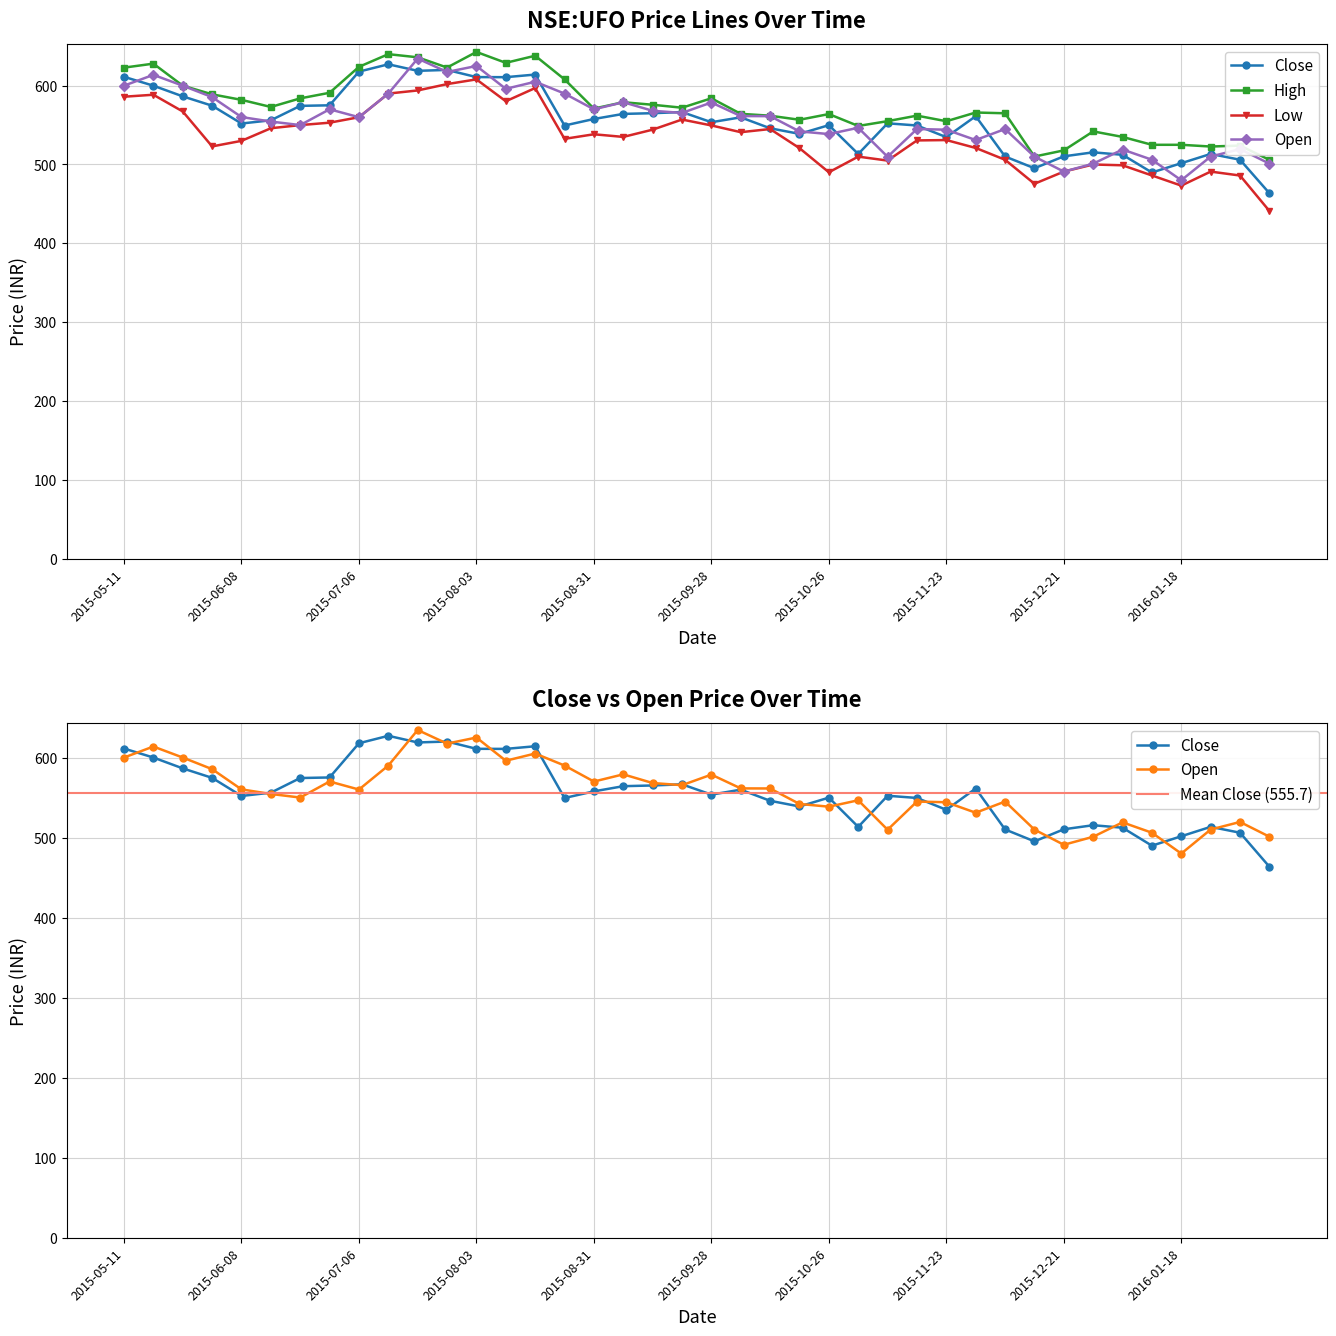

What is the difference between the open values at 2015-12-07 and 2016-01-18?

65.0